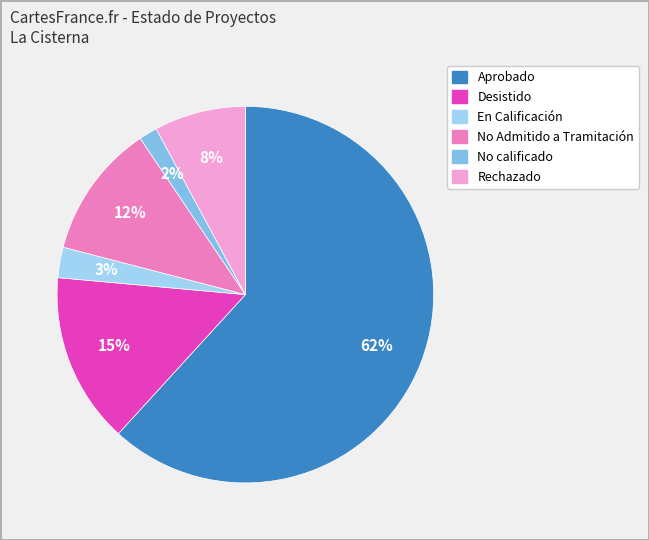

What is the largest slice in the pie chart?

Aprobado